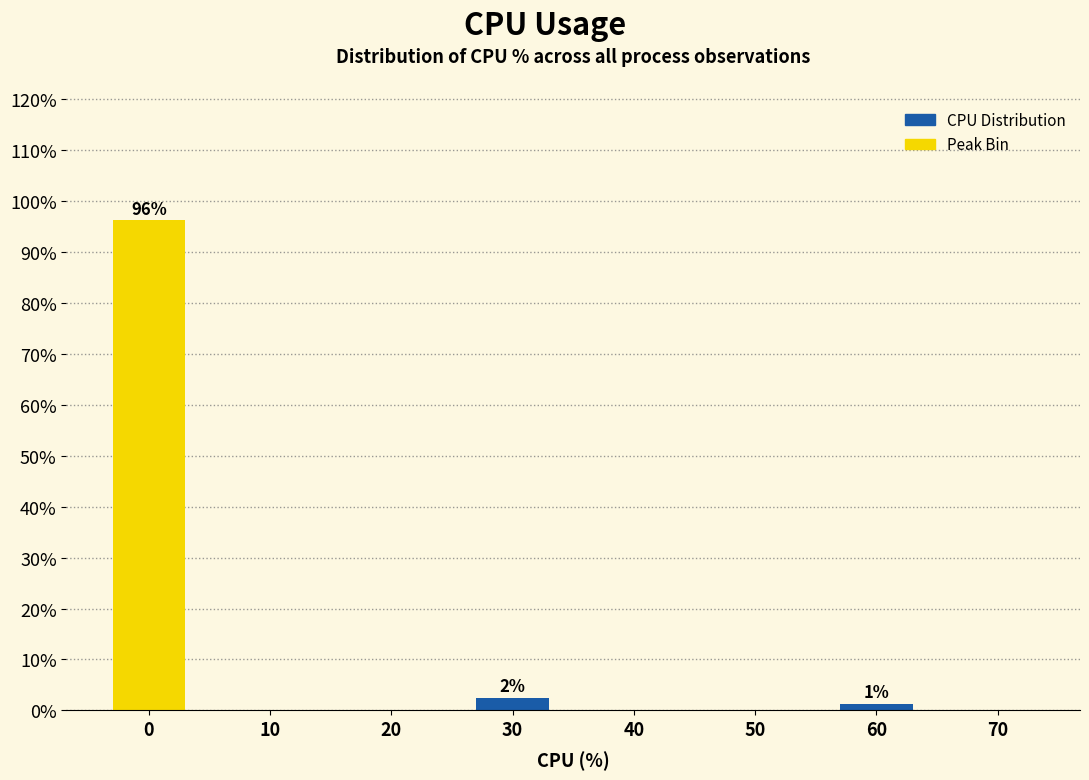

What is the sum of the values at 30 and 40?

2.5